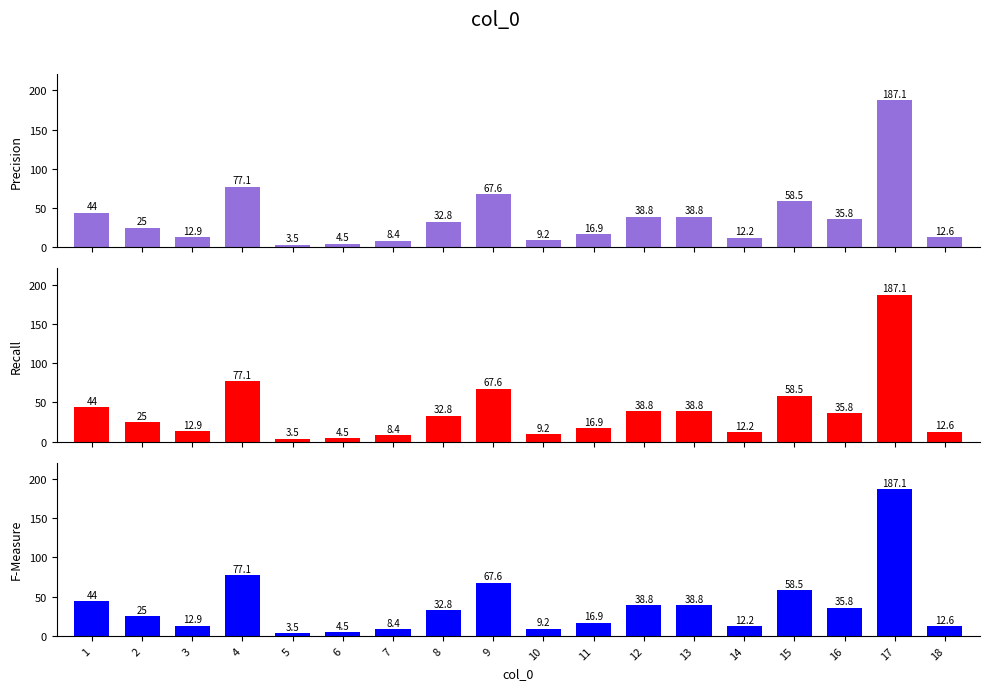

At which label does Precision first exceed 32?

1